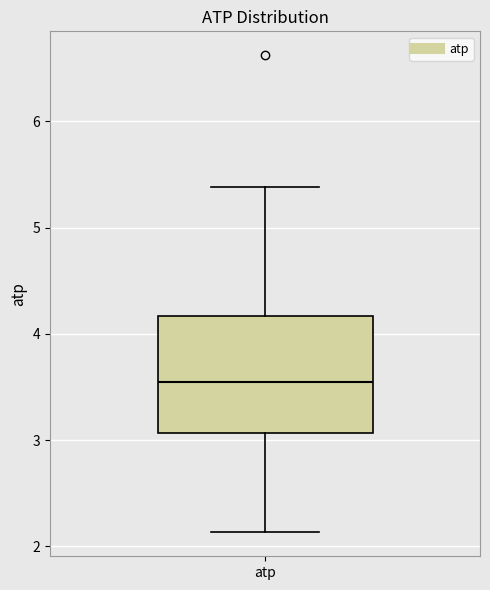

Where does the upper whisker of the box for atp end on the y-axis? The values are not printed on the chart, so give them approximately, as read against the axis.

5.4